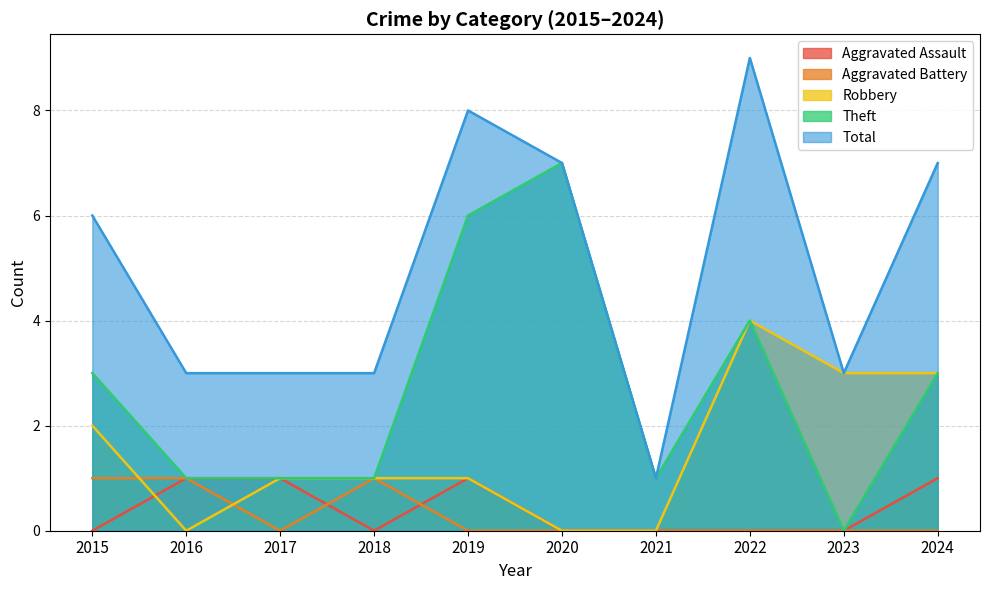

Which series has the widest spread of values?

Total